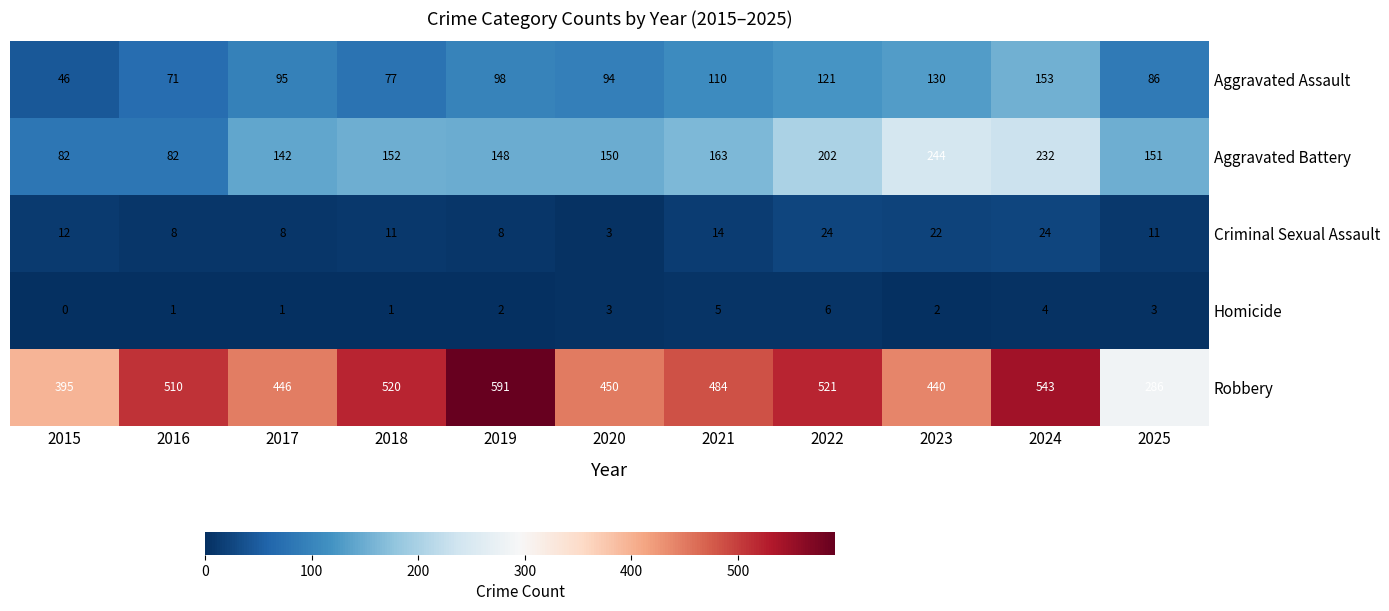

Which series has the largest total across all categories?

Robbery